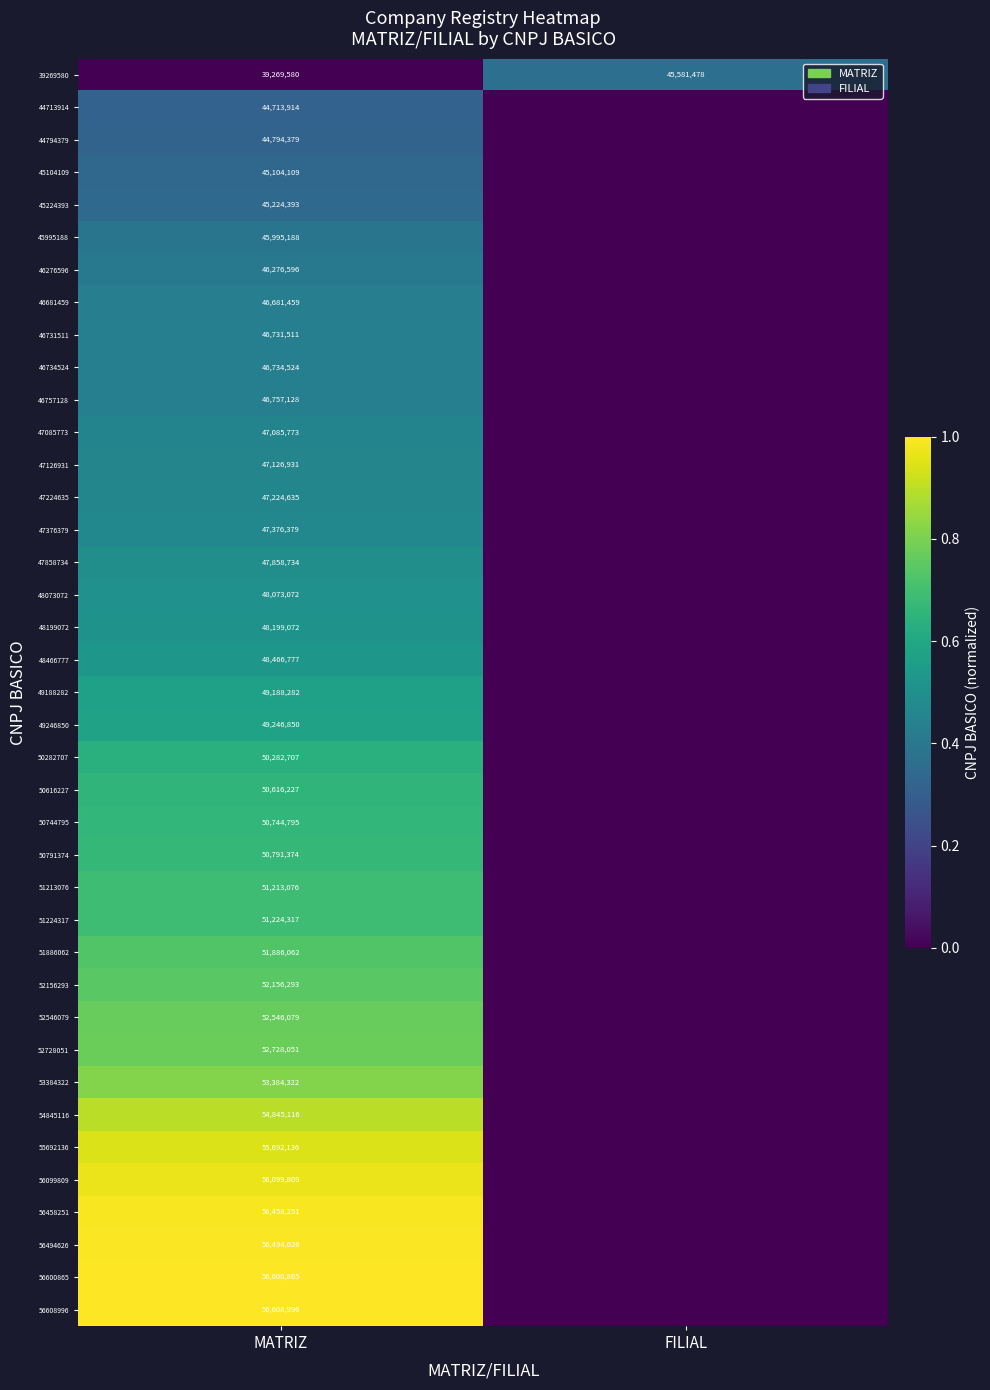

The 39269580 series shows 72848823 at FILIAL. True or false?

False